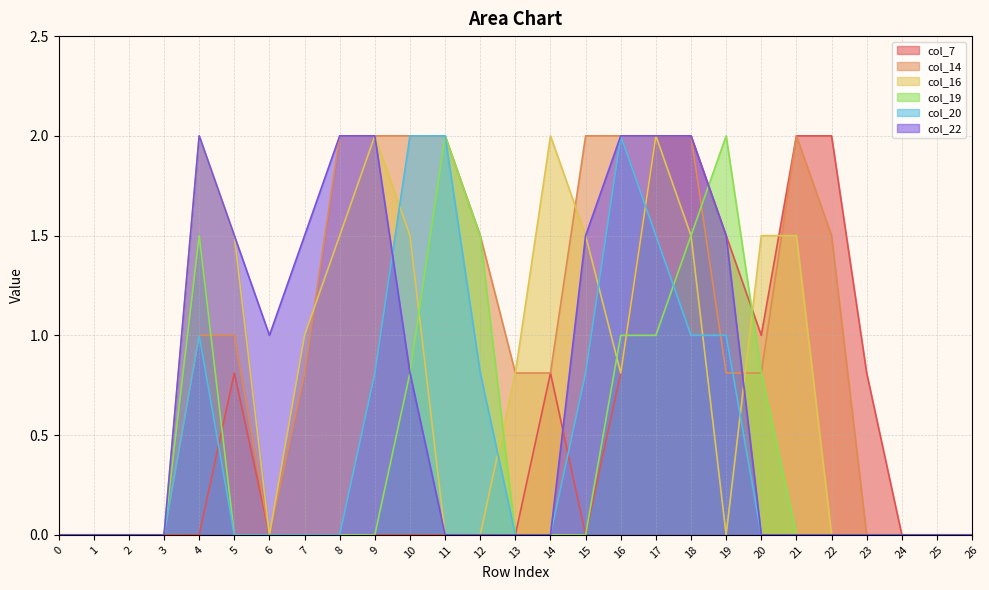

How many interior local peaks does the col_19 series have?

3